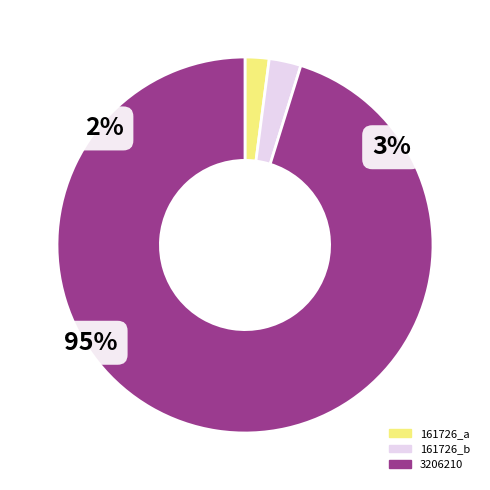

To the nearest percent, what is the difference between the 161726 and 3206210 slice percentages?

90%